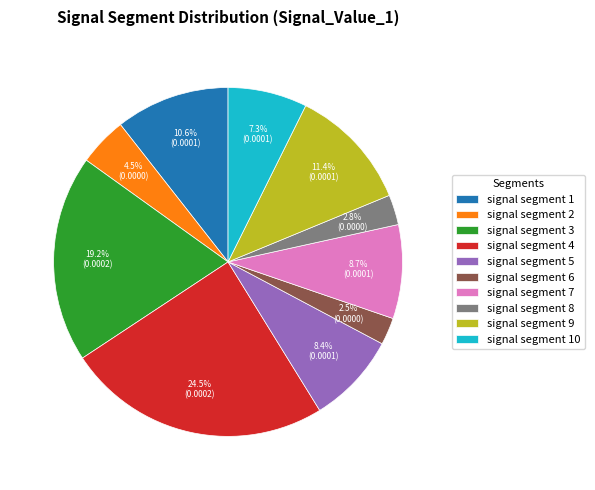

To the nearest percent, what is the combined percentage of signal segment 8 and signal segment 1?

13%